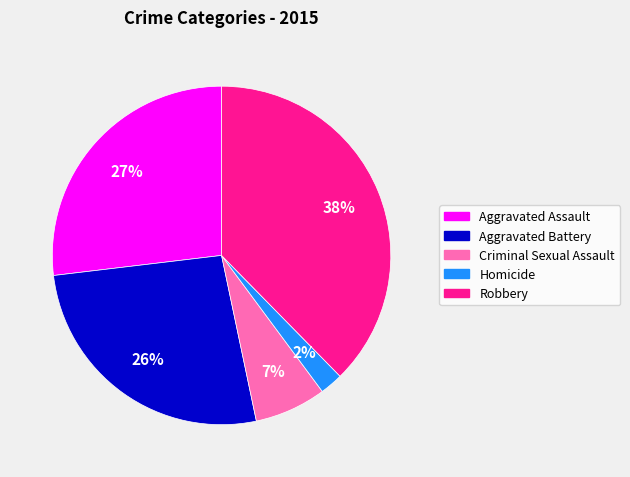

Does any single category account for the majority?

No